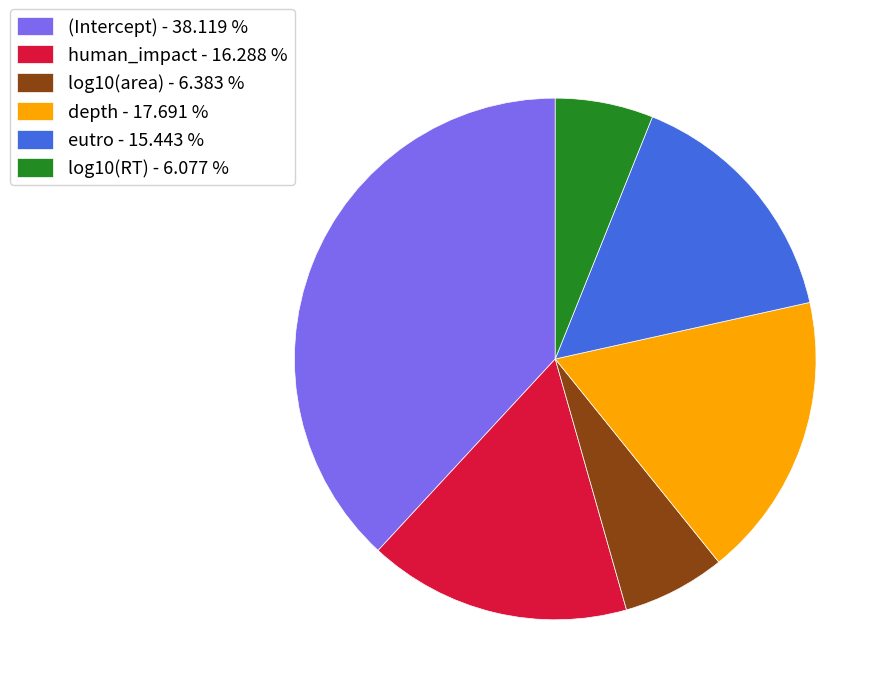

Is it true that eutro is 15% of the pie?

True